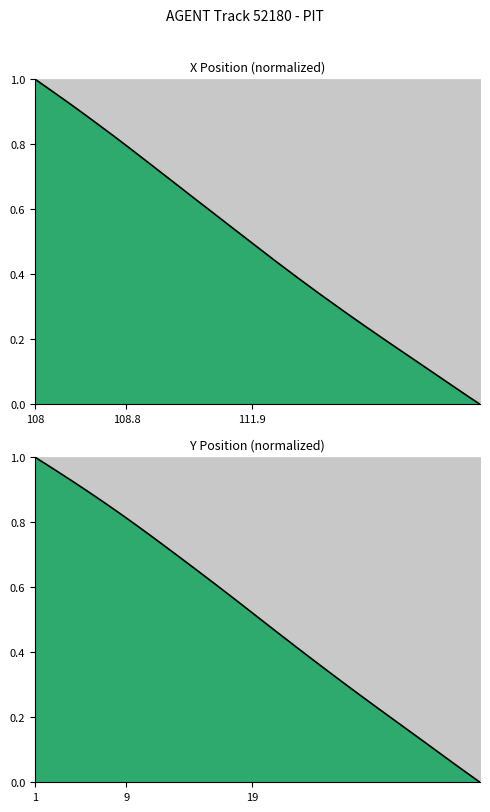

Where is X_norm nearest to the value 0?

111.9